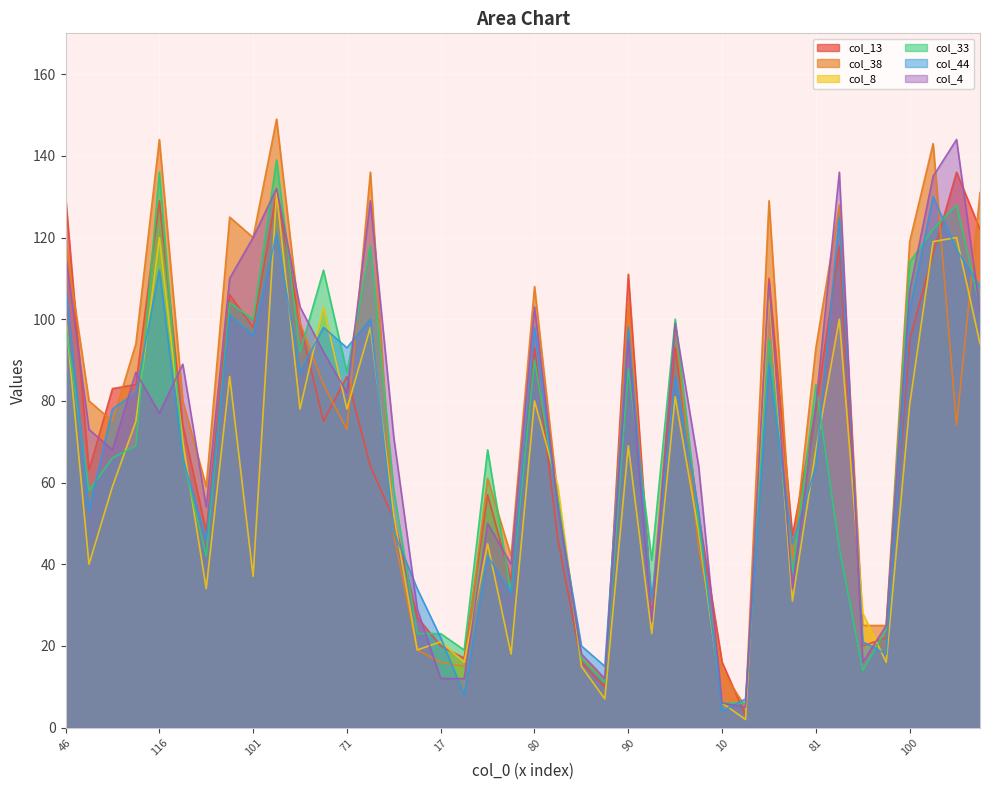

At how many categories does at least one series exceed 133?

6